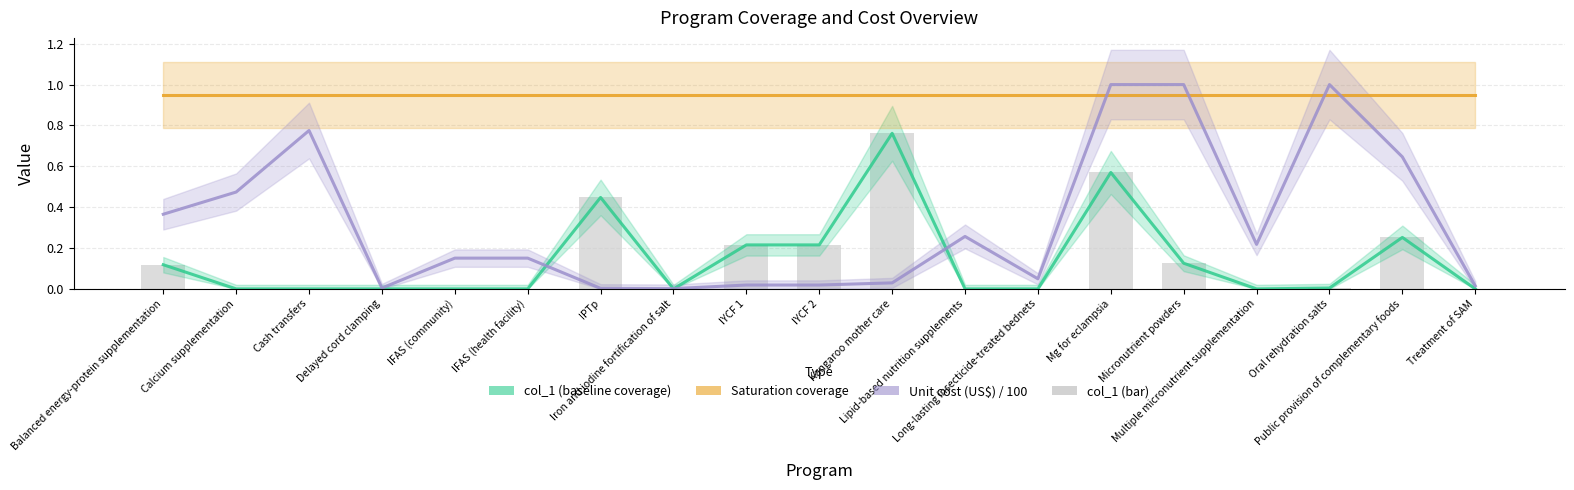

True or false: Saturation coverage has a value of 0.9 at Cash transfers.

True